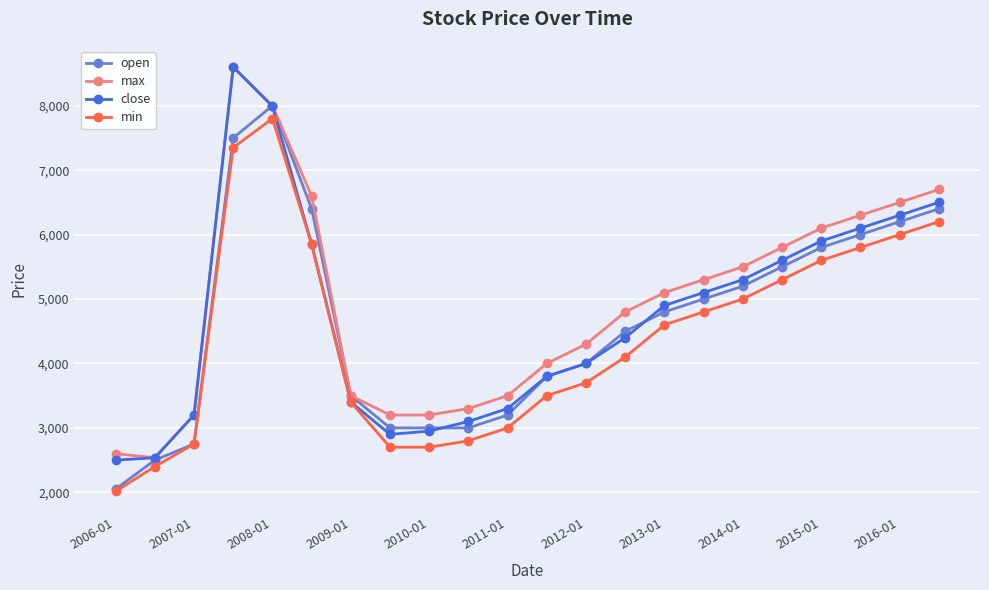

What is the value of the min point at the 5th from the left?

7800